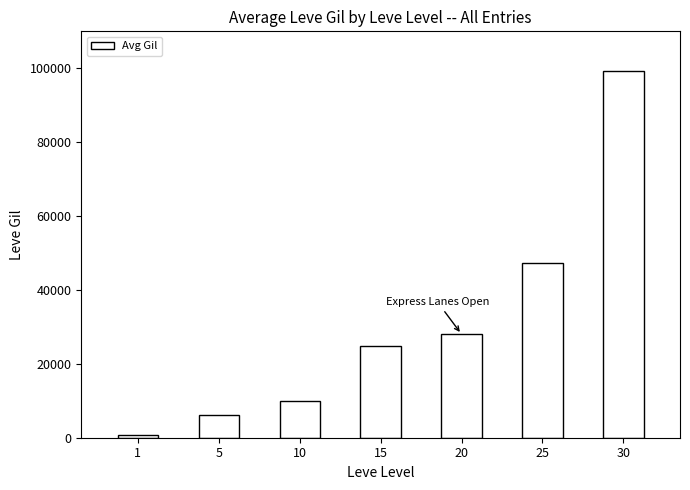

At which category does the chart reach its minimum across all series?

1